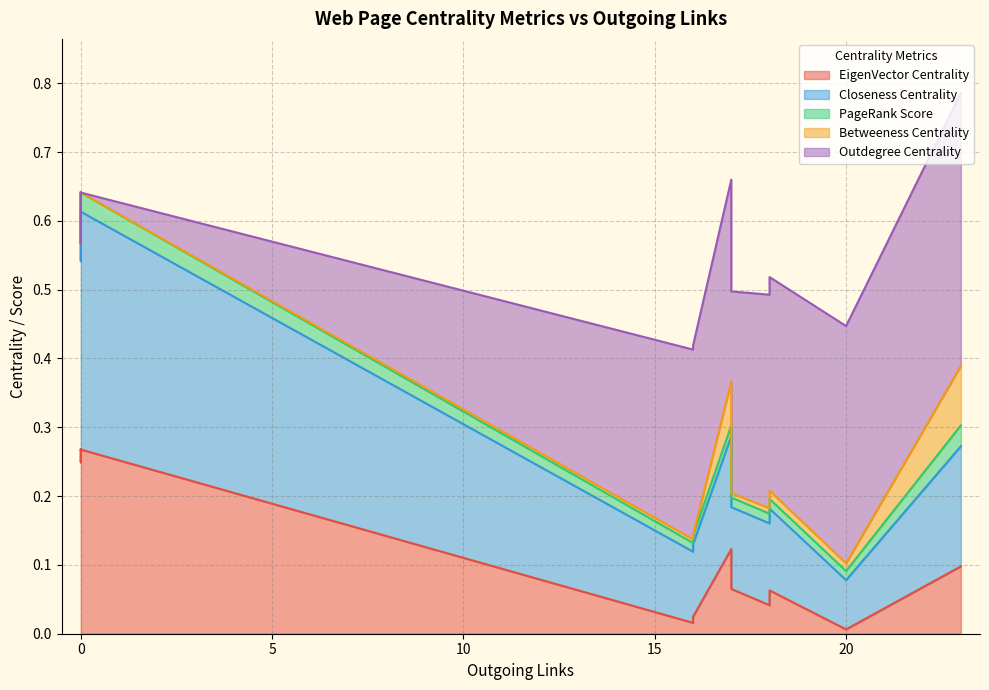

What is the minimum value for Closeness Centrality?

0.1